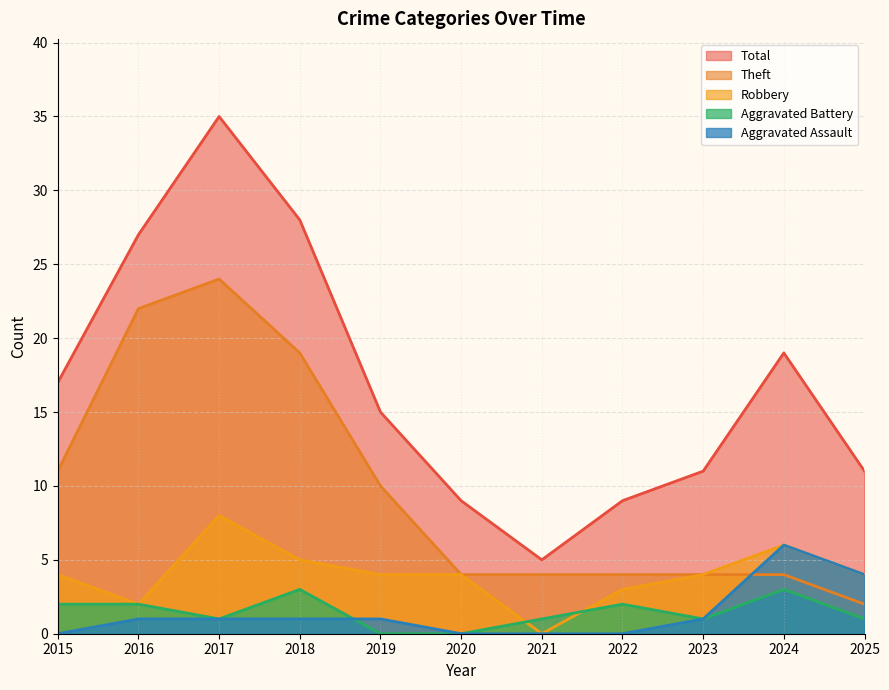

The Aggravated Battery series shows 0 at 2019. True or false?

True